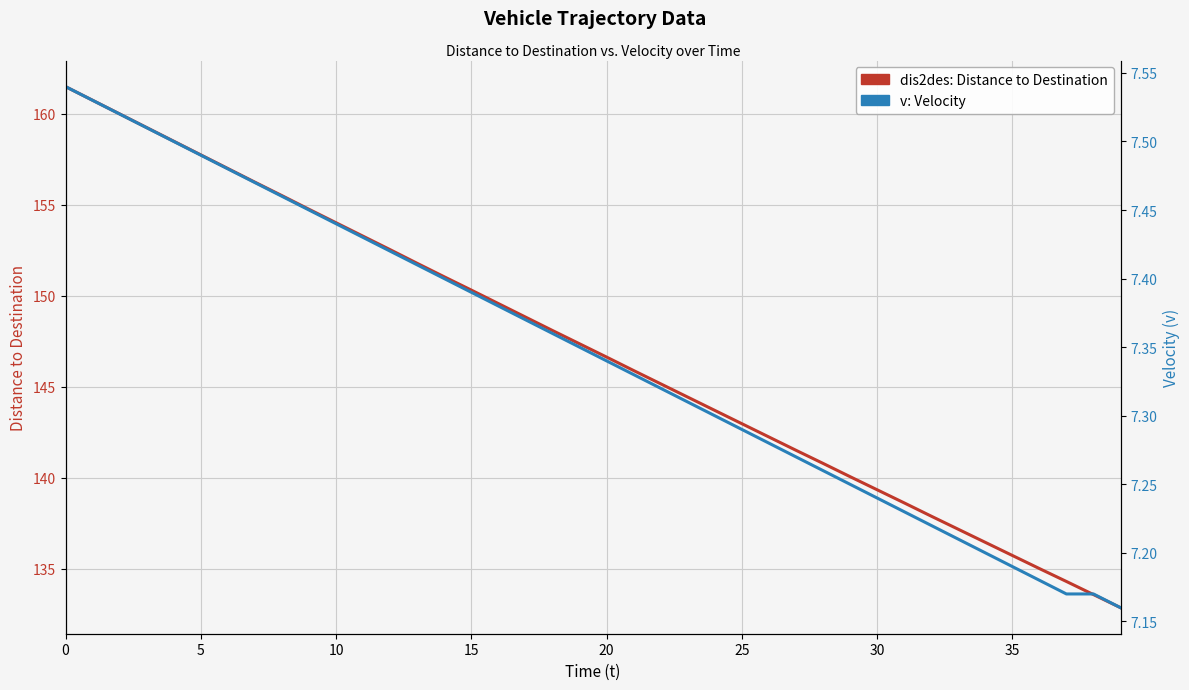

Between 15 and 31, which series saw the biggest shift?

dis2des: Distance to Destination